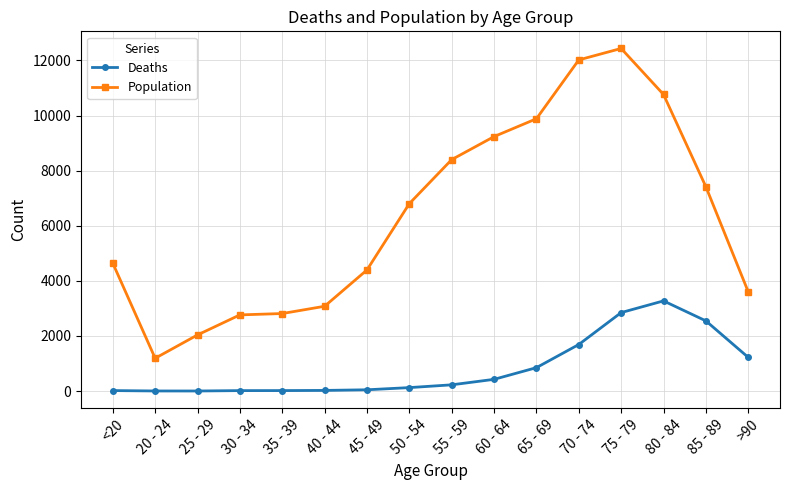

What is the highest value of the Deaths series?

3273